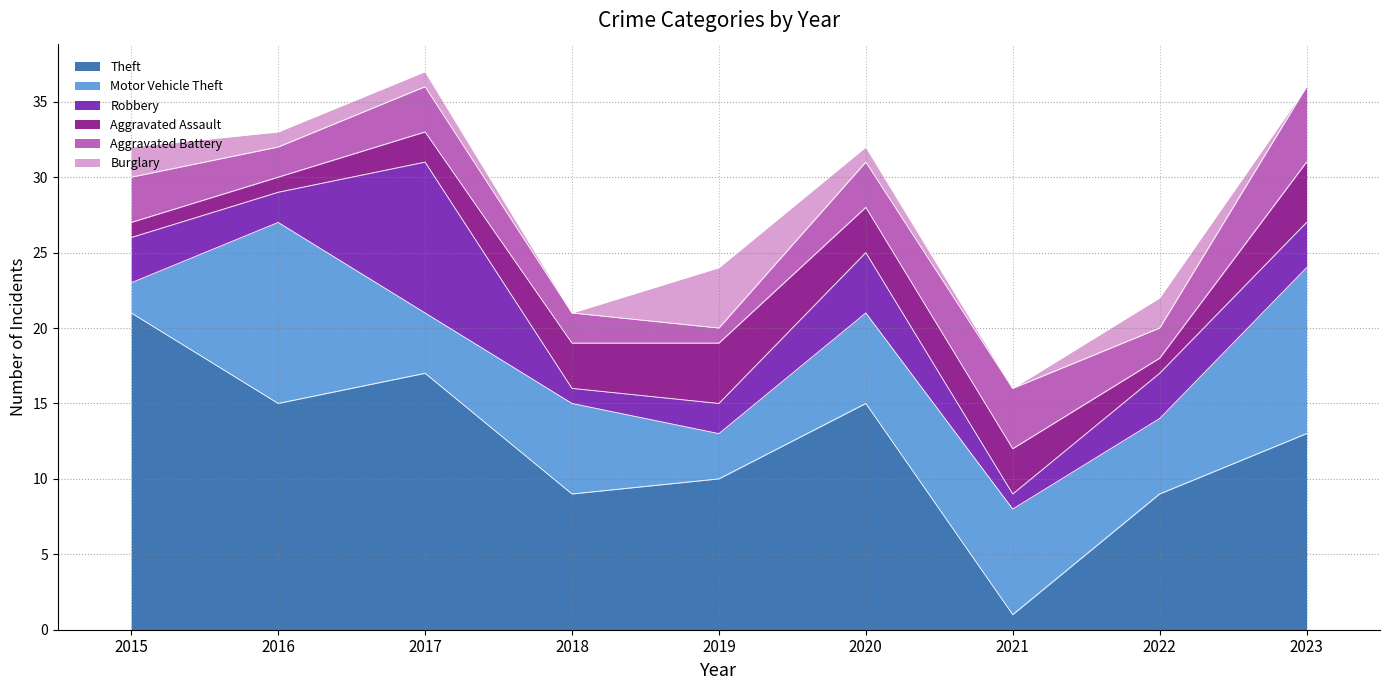

The value of Burglary at 2022 is 3. True or false?

False